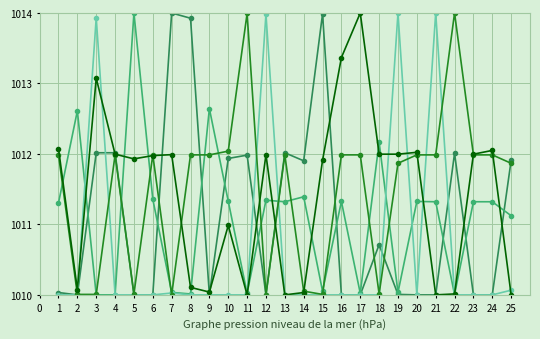

What is the maximum value shown in the chart?

1014.0